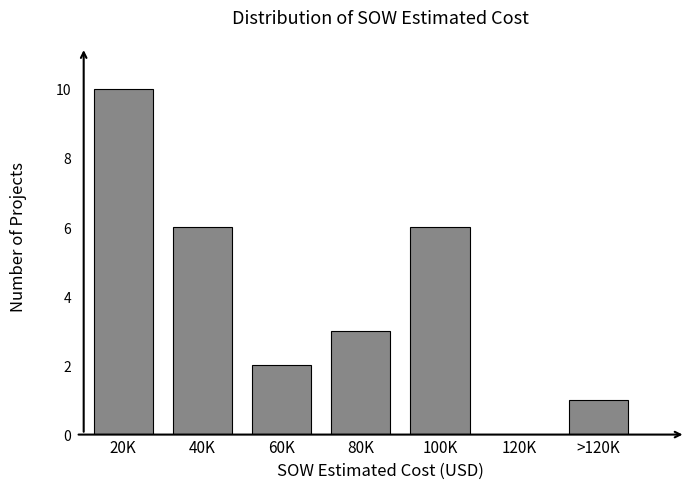

Reading left to right, what are all the values shown in this chart?

20K=10	40K=6	60K=2	80K=3	100K=6	120K=0	>120K=1